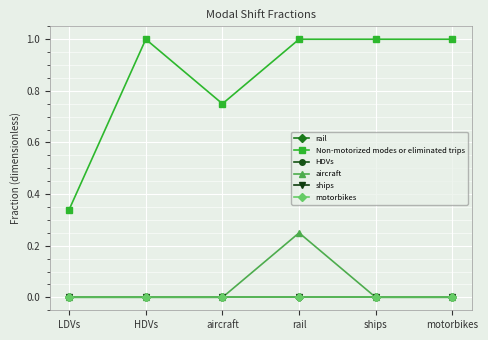

Is this an area chart (filled region under the line)?

No